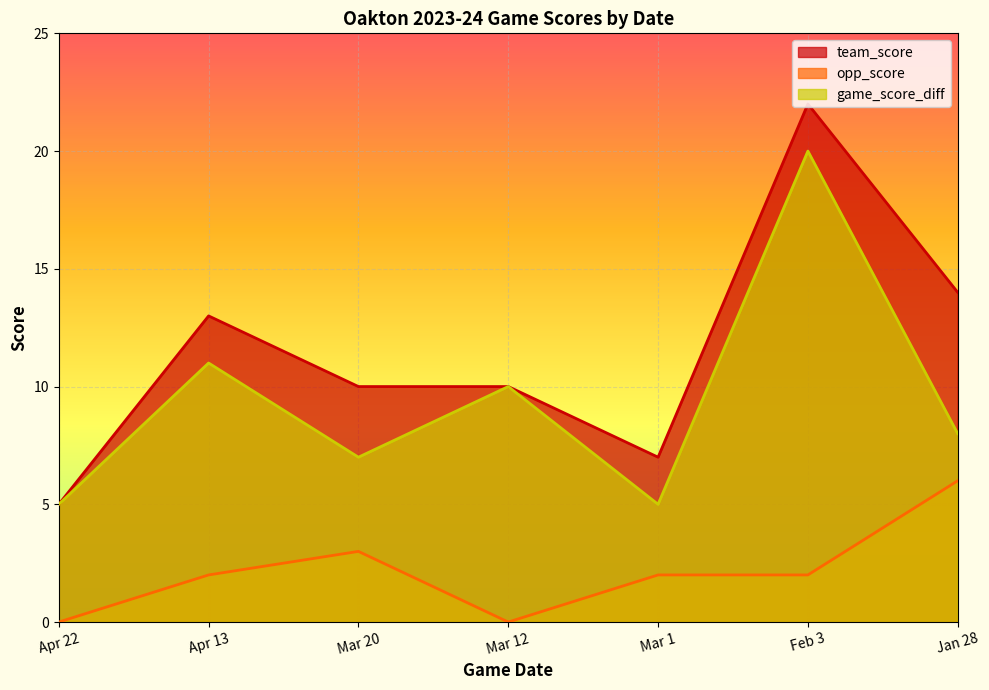

What is the minimum value for game_score_diff?

5